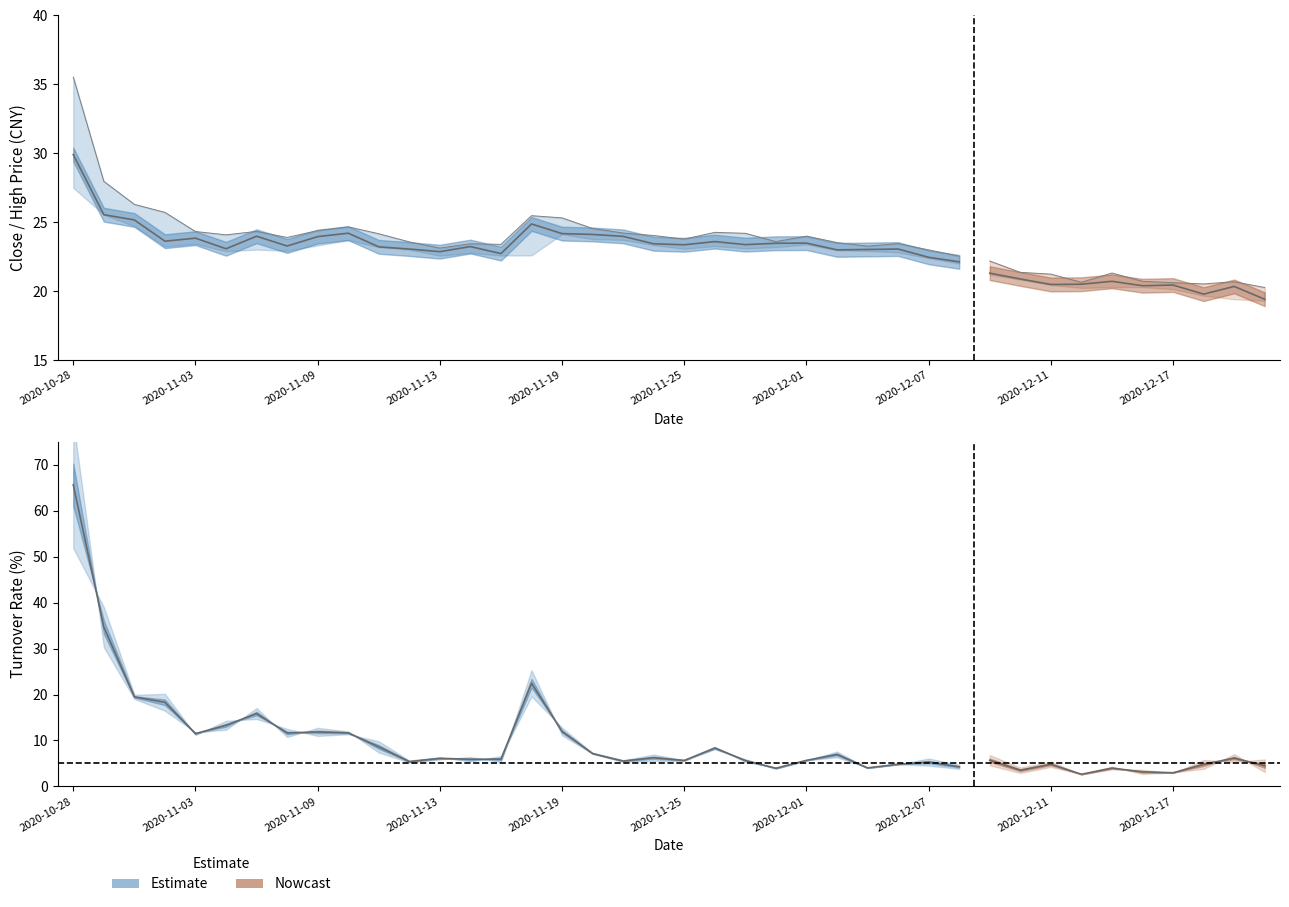

Which has a higher value, close or 5?

close